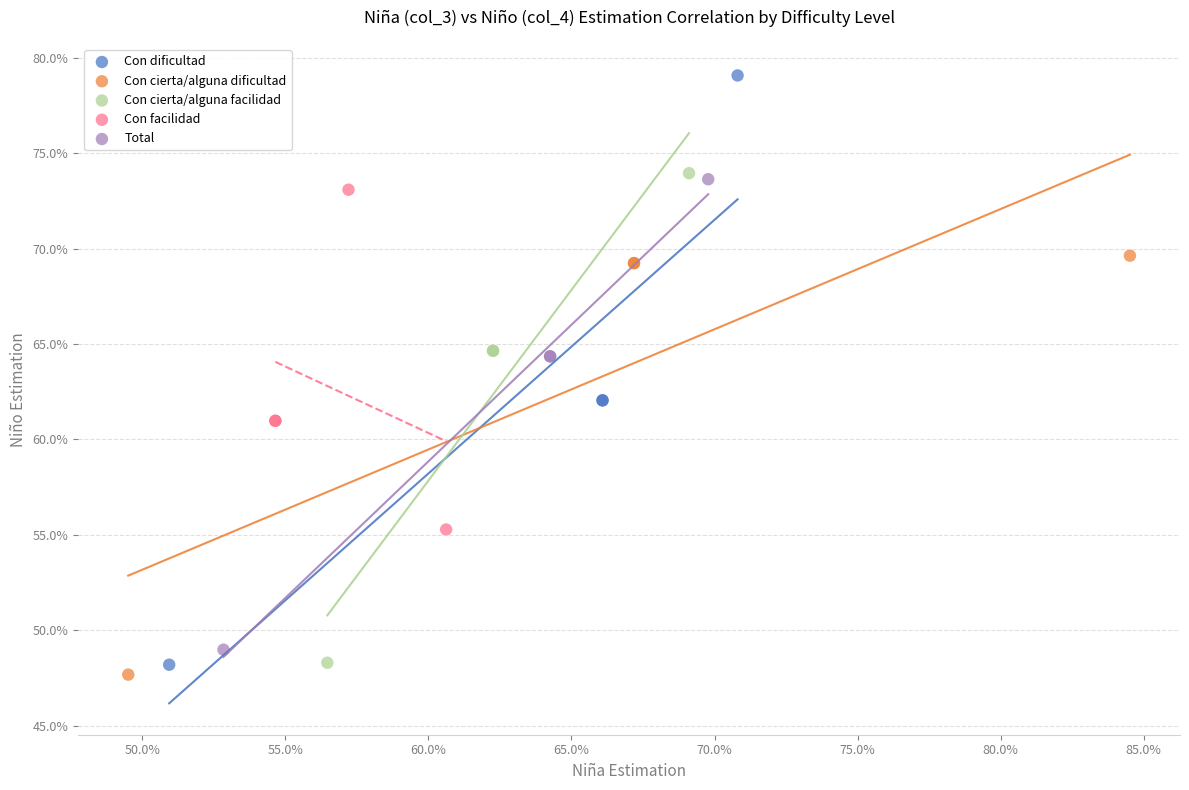

Which series has the largest Y range (max minus min)?

Con dificultad